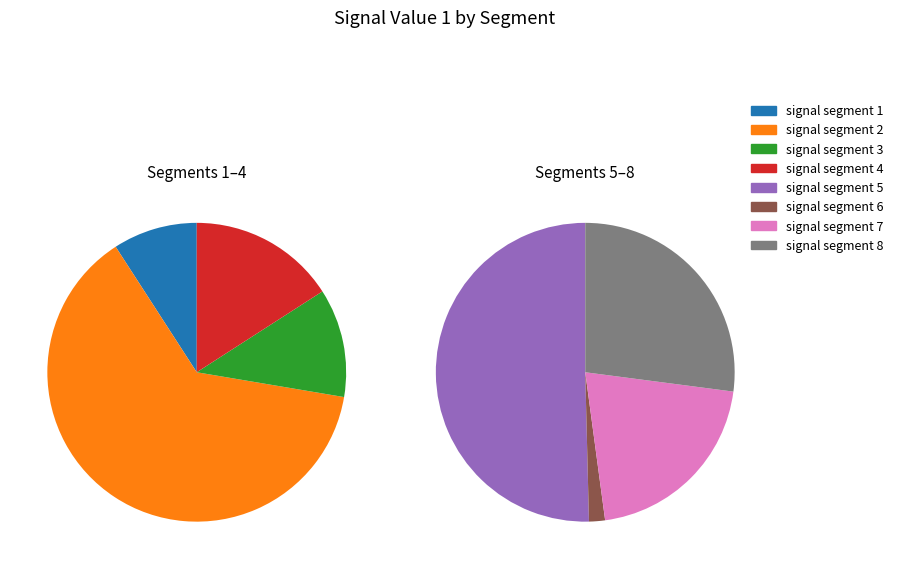

What percentage is the signal segment 3 slice, to the nearest percent?

7%